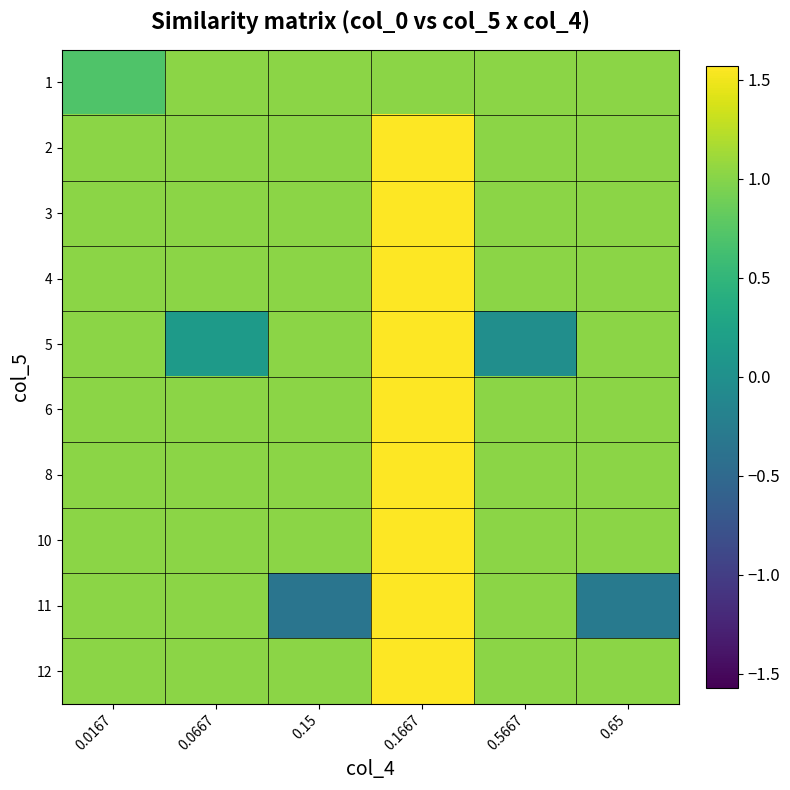

Reading right to left, list all the values displayed in this chart.

1: 0.65=1.0	0.5667=1.0	0.1667=1.0	0.15=1.0	0.0667=1.0	0.0167=0.7
2: 0.65=1.0	0.5667=1.0	0.1667=1.6	0.15=1.0	0.0667=1.0	0.0167=1.0
3: 0.65=1.0	0.5667=1.0	0.1667=1.6	0.15=1.0	0.0667=1.0	0.0167=1.0
4: 0.65=1.0	0.5667=1.0	0.1667=1.6	0.15=1.0	0.0667=1.0	0.0167=1.0
5: 0.65=1.0	0.5667=-0.0	0.1667=1.6	0.15=1.0	0.0667=0.1	0.0167=1.0
6: 0.65=1.0	0.5667=1.0	0.1667=1.6	0.15=1.0	0.0667=1.0	0.0167=1.0
8: 0.65=1.0	0.5667=1.0	0.1667=1.6	0.15=1.0	0.0667=1.0	0.0167=1.0
10: 0.65=1.0	0.5667=1.0	0.1667=1.6	0.15=1.0	0.0667=1.0	0.0167=1.0
11: 0.65=-0.3	0.5667=1.0	0.1667=1.6	0.15=-0.4	0.0667=1.0	0.0167=1.0
12: 0.65=1.0	0.5667=1.0	0.1667=1.6	0.15=1.0	0.0667=1.0	0.0167=1.0